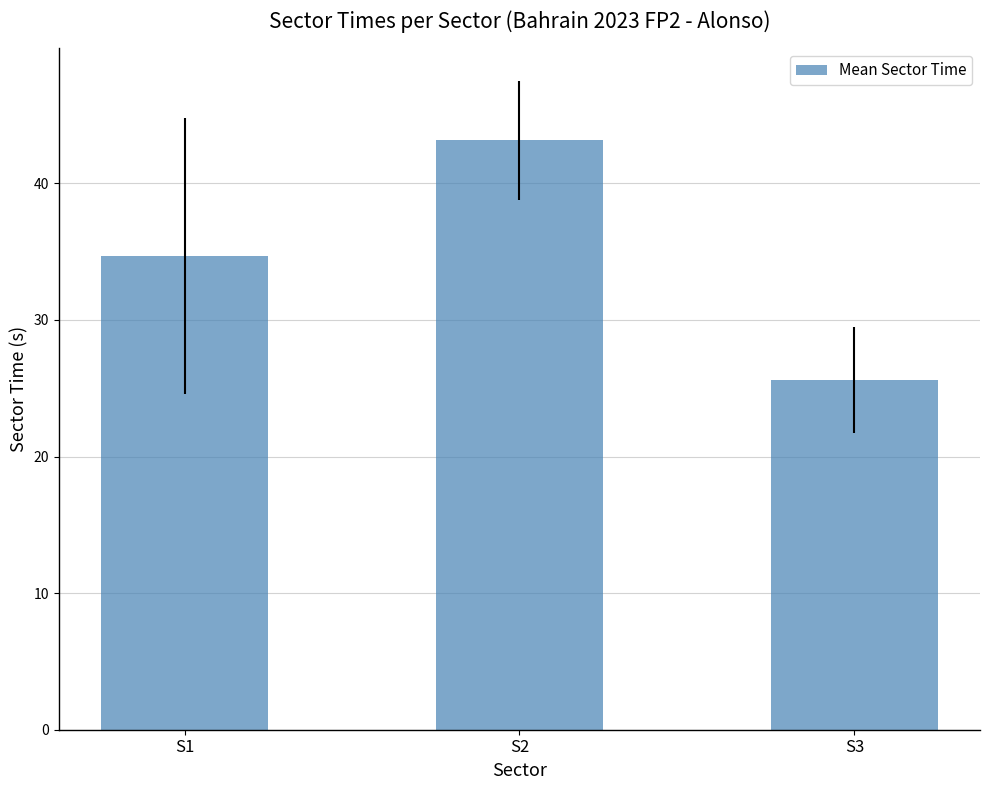

How many data points are less than 34?

1